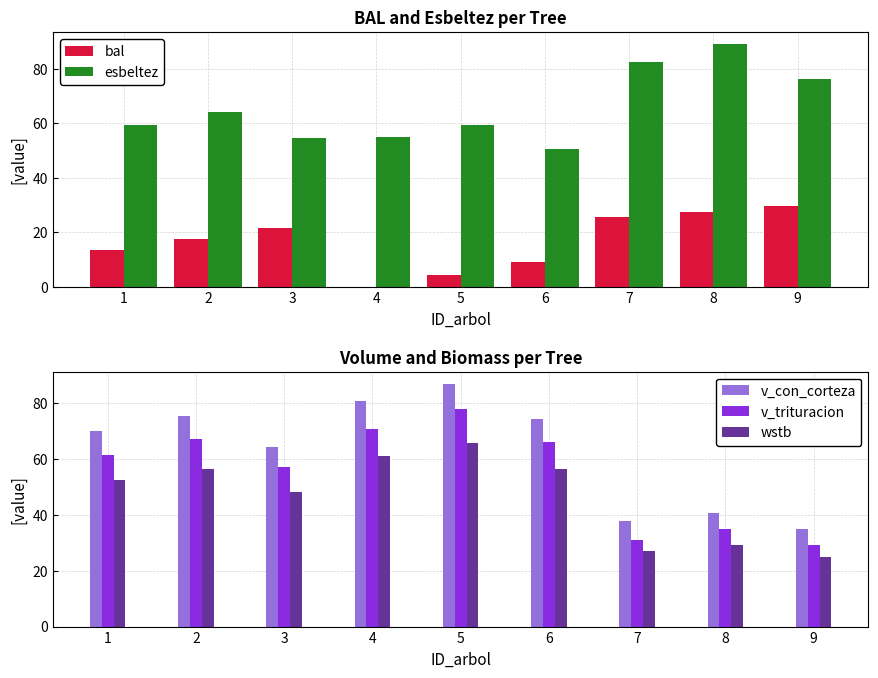

What is the value of the wstb bar at the 5th from the left?

65.9